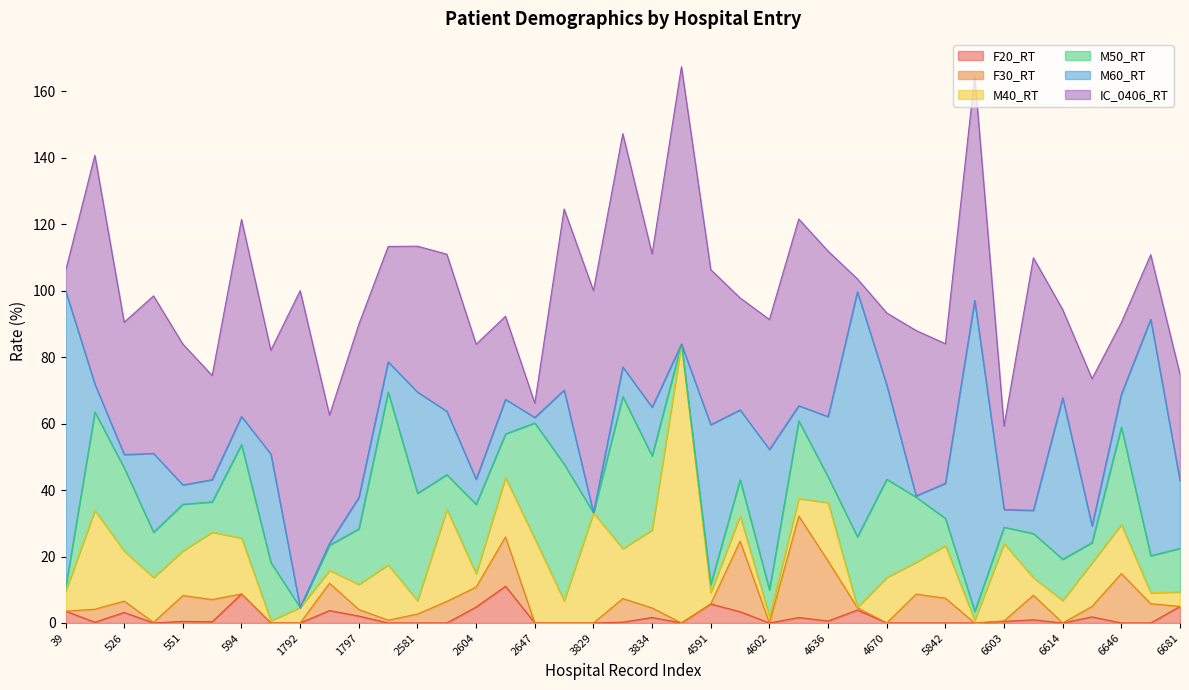

What is the maximum value for F20_RT?

11.1